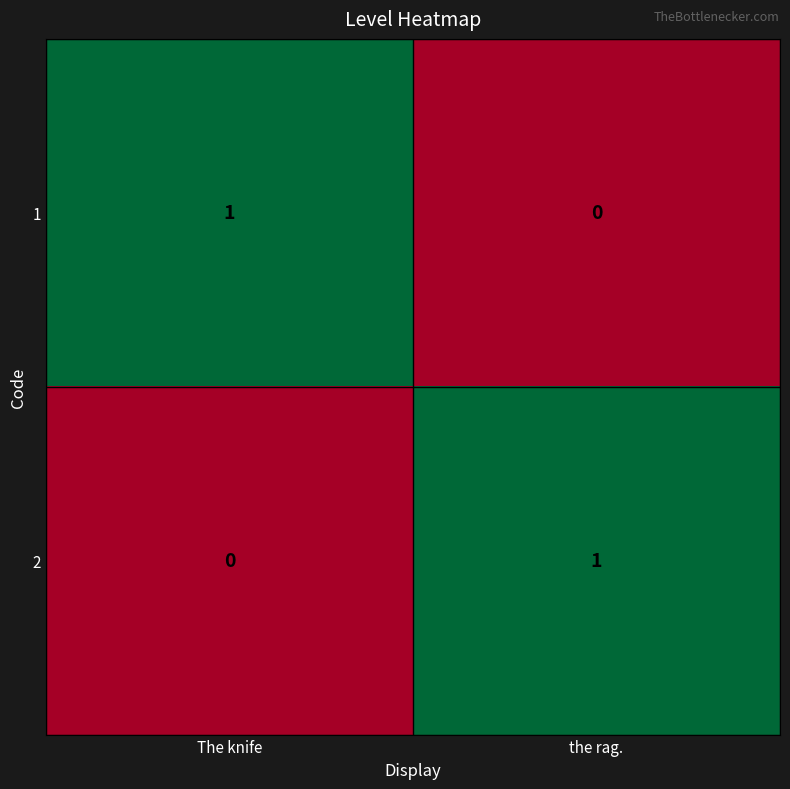

How many data points in 2 are less than 1?

1